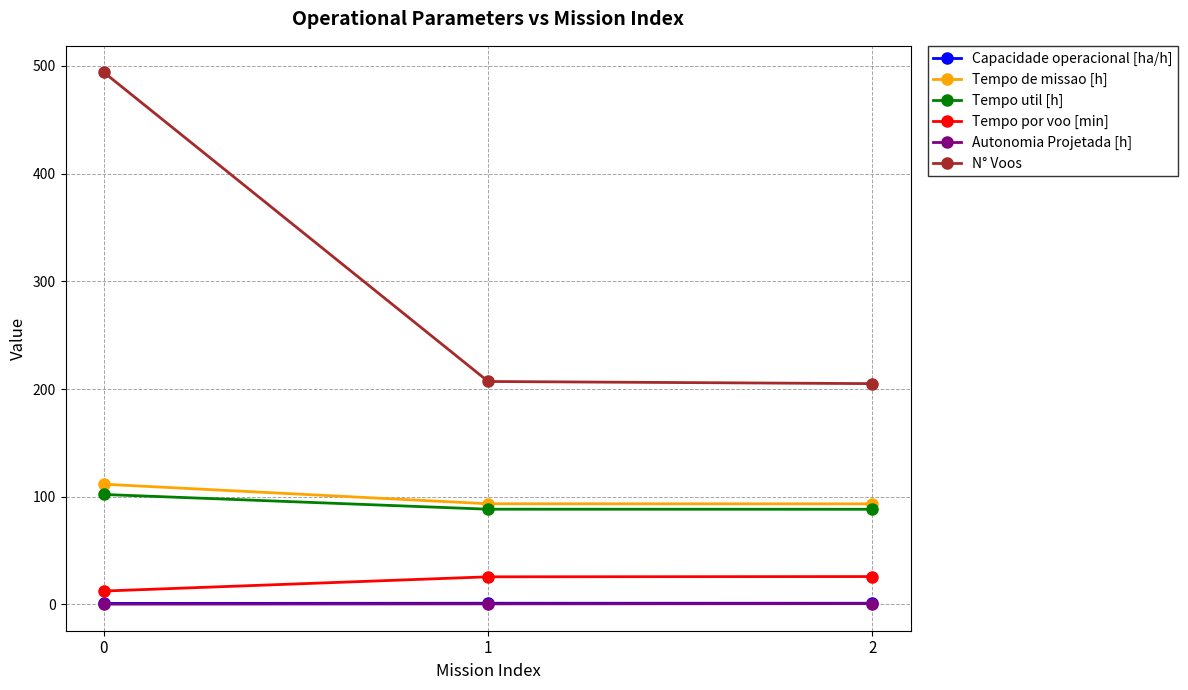

What are all the series names shown in the legend?

Capacidade operacional [ha/h], Tempo de missao [h], Tempo util [h], Tempo por voo [min], Autonomia Projetada [h], N° Voos